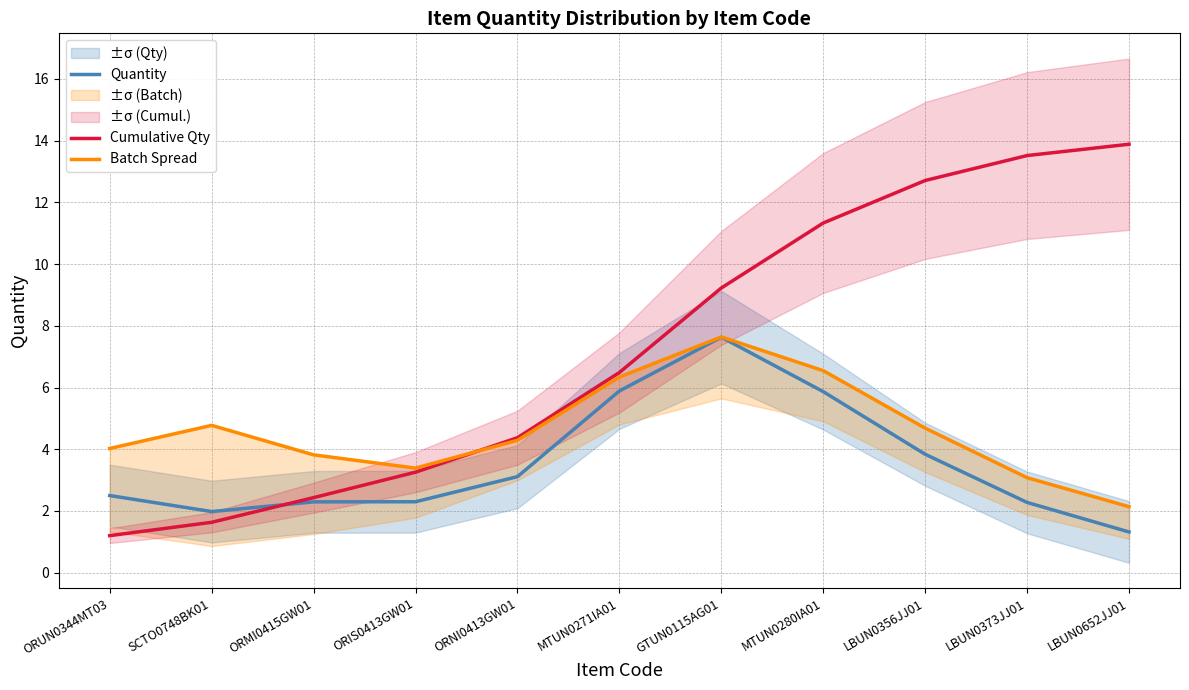

At which label does Quantity reach its peak?

GTUN0115AG01